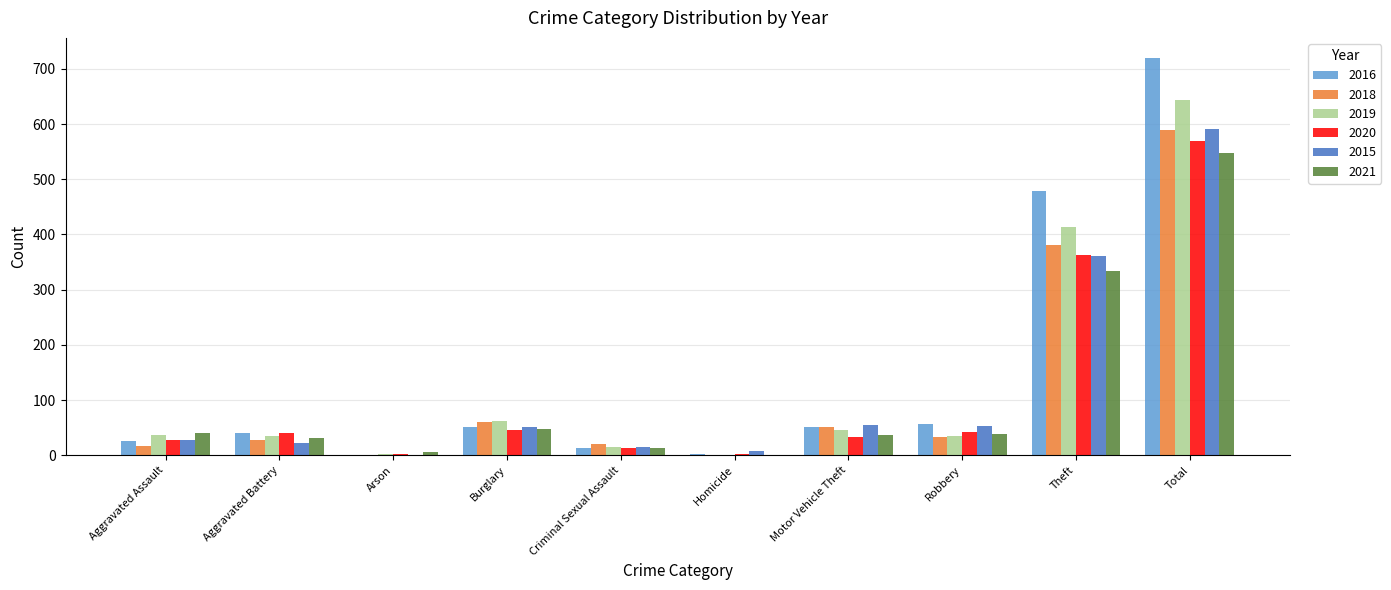

Is the value of 2021 at Criminal Sexual Assault greater than the value of 2019 at Theft?

No